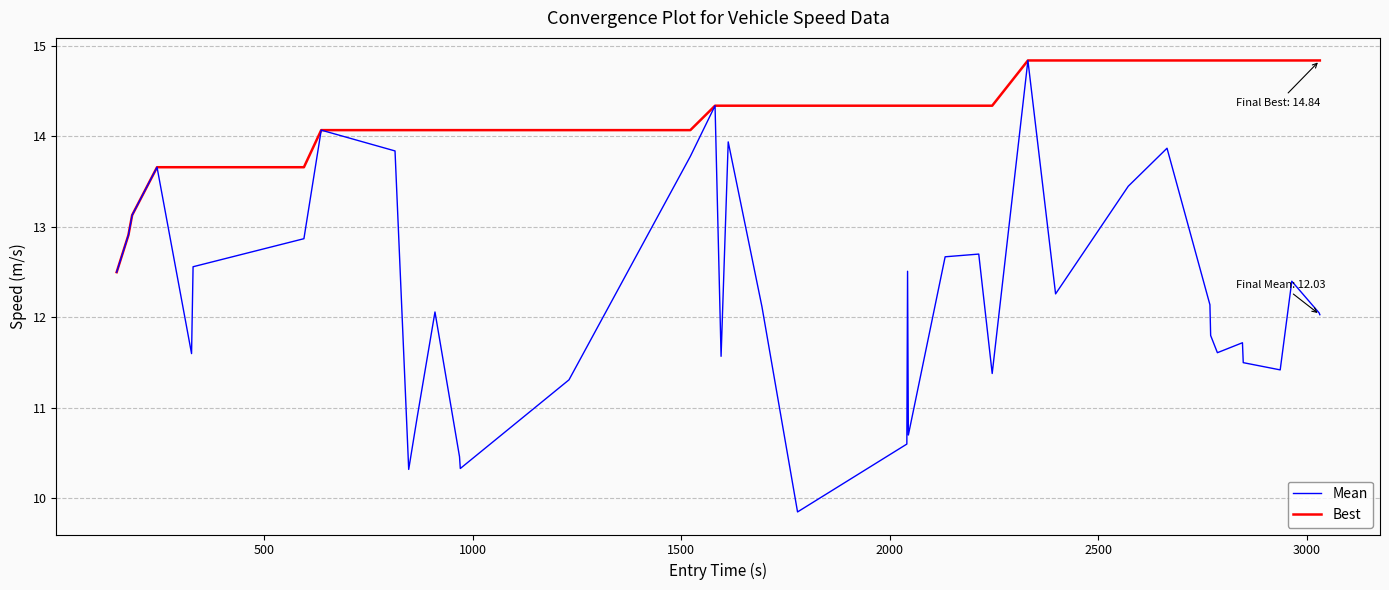

List the series in order of their overall mean, lowest first.

Mean, Best